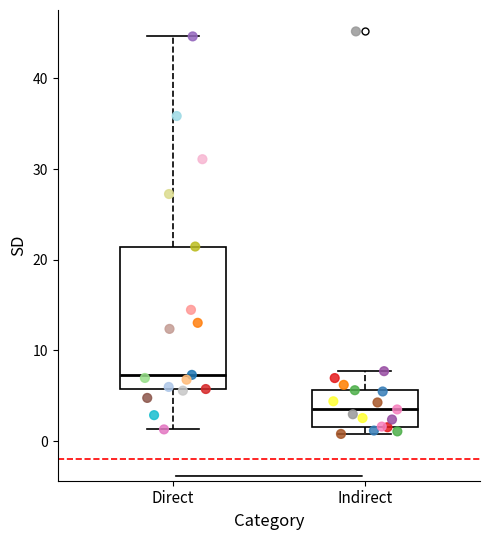

Where does the upper whisker of the box for Indirect end on the y-axis? The values are not printed on the chart, so give them approximately, as read against the axis.

8